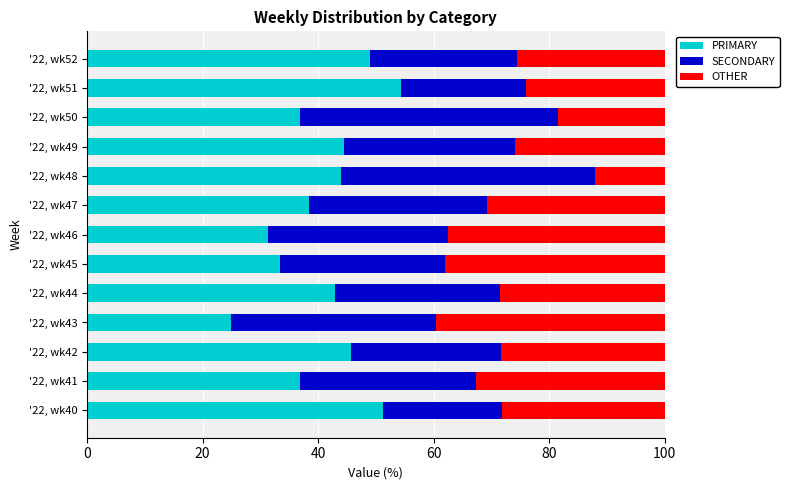

At which label is PRIMARY closest to 39?

'22, wk47